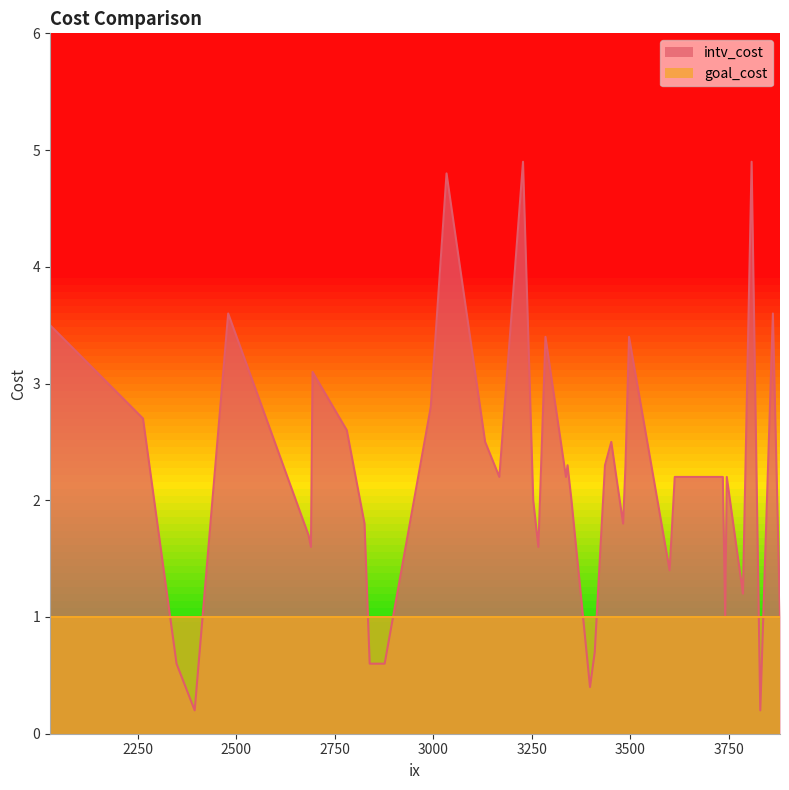

Reading left to right, transcribe all the data shown in this chart.

intv_cost: 3285=3.4	2028=3.5	2480=3.6	3337=2.2	3613=2.2	3786=1.2	2826=1.8	3034=4.8	2690=1.6	3482=1.8	2694=3.1	3808=4.9	3830=0.2	3132=2.5	3228=4.9	3745=2.2	2349=0.6	2839=0.6	3267=1.6	3351=2.0	2395=0.2	3735=2.2	3398=0.4	3880=1.0	3600=1.4	3410=0.7	3452=2.5	3254=2.0	3436=2.3	2877=0.6	2994=2.8	2264=2.7	3488=2.3	3497=3.4	2684=1.7	3168=2.2	3341=2.3	2781=2.6	3741=1.0	3862=3.6
goal_cost: 3285=1.0	2028=1.0	2480=1.0	3337=1.0	3613=1.0	3786=1.0	2826=1.0	3034=1.0	2690=1.0	3482=1.0	2694=1.0	3808=1.0	3830=1.0	3132=1.0	3228=1.0	3745=1.0	2349=1.0	2839=1.0	3267=1.0	3351=1.0	2395=1.0	3735=1.0	3398=1.0	3880=1.0	3600=1.0	3410=1.0	3452=1.0	3254=1.0	3436=1.0	2877=1.0	2994=1.0	2264=1.0	3488=1.0	3497=1.0	2684=1.0	3168=1.0	3341=1.0	2781=1.0	3741=1.0	3862=1.0